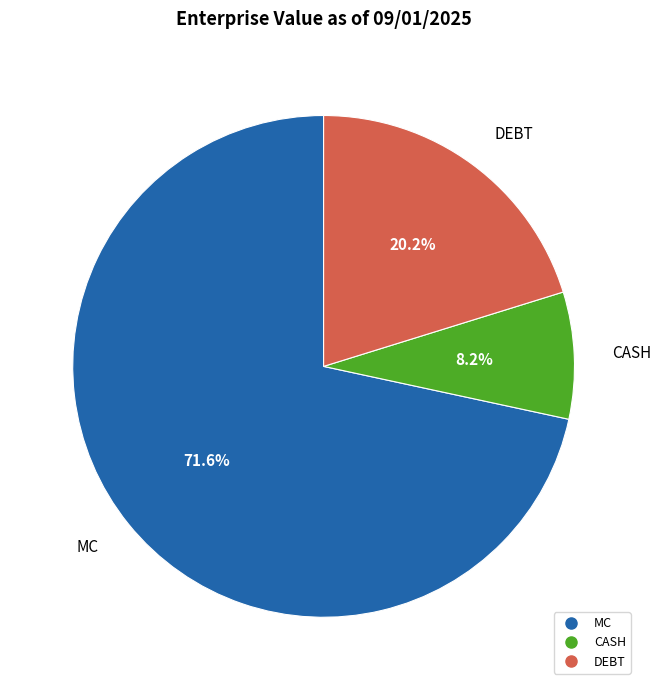

To the nearest percent, what percentage of the pie is DEBT?

20%